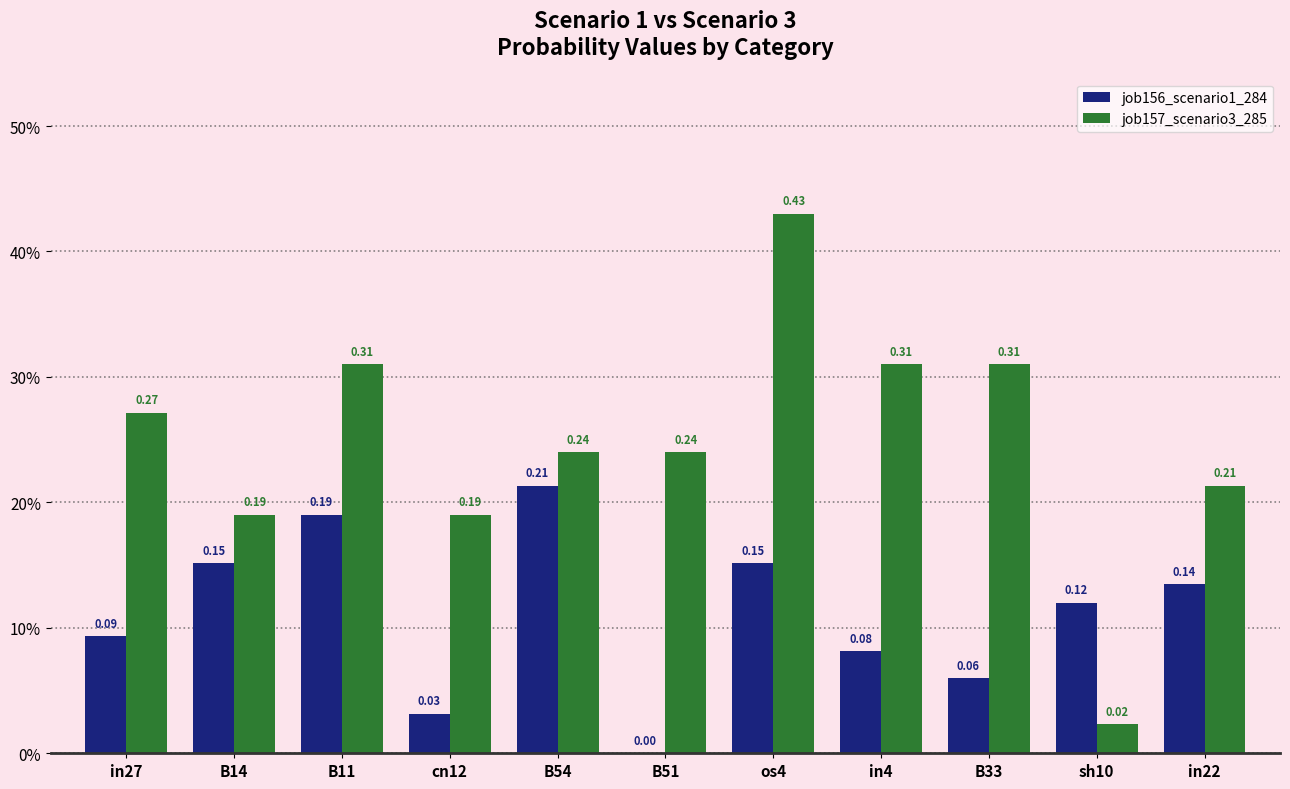

Reading right to left, extract all data points from this chart.

job156_scenario1_284: 0.1	0.1	0.1	0.1	0.2	0.0	0.2	0.0	0.2	0.2	0.1
job157_scenario3_285: 0.2	0.0	0.3	0.3	0.4	0.2	0.2	0.2	0.3	0.2	0.3